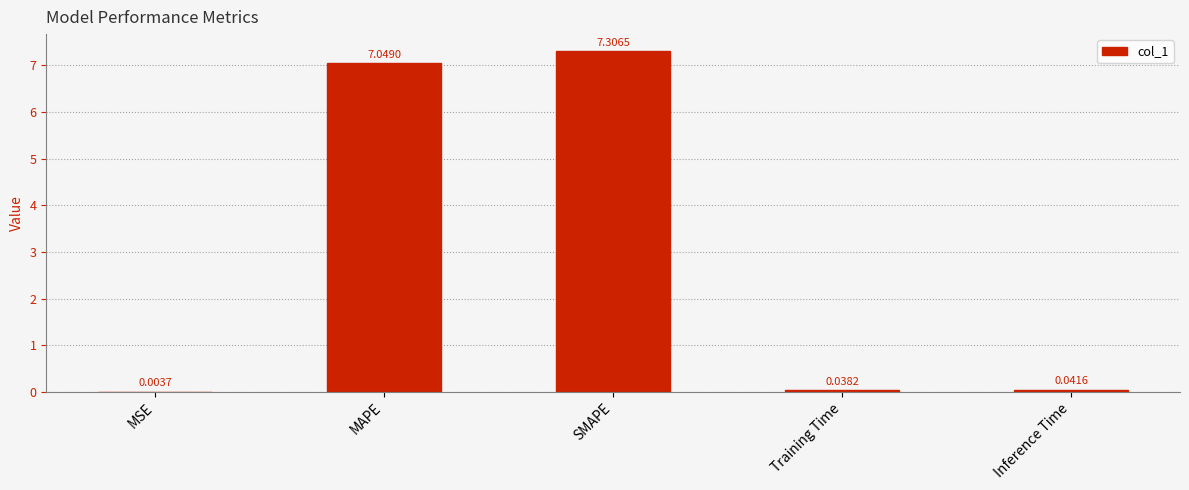

What is the difference between the values at Inference Time and SMAPE?

7.3